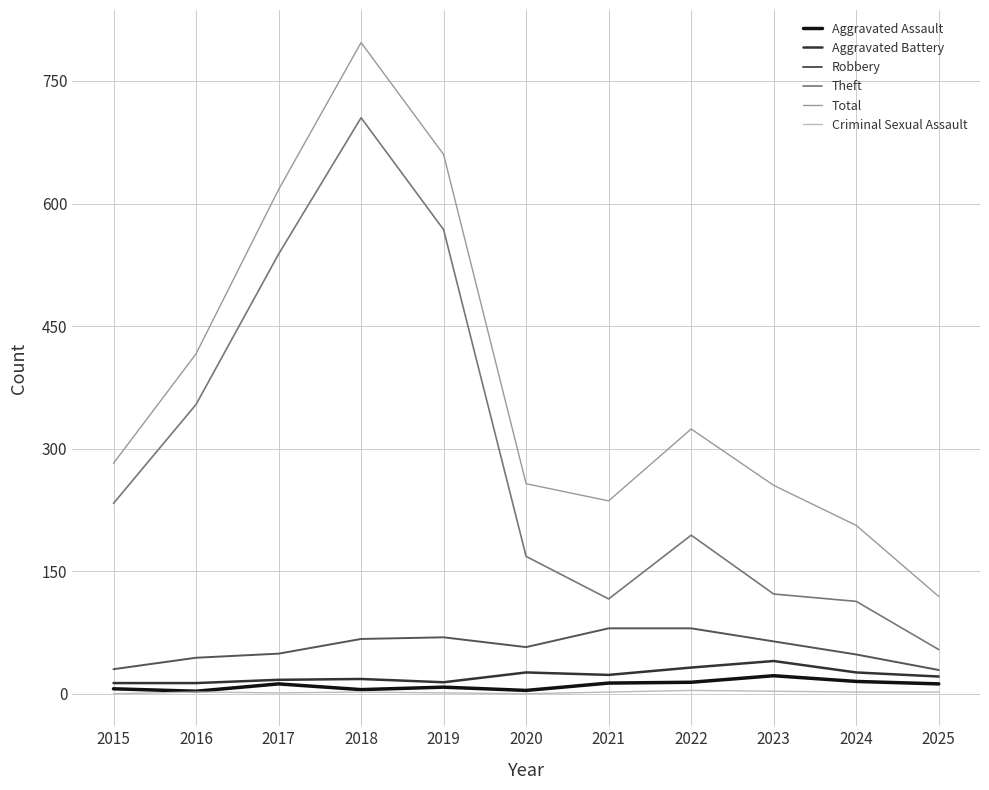

Is it true that Aggravated Battery equals 17 at 2017?

True